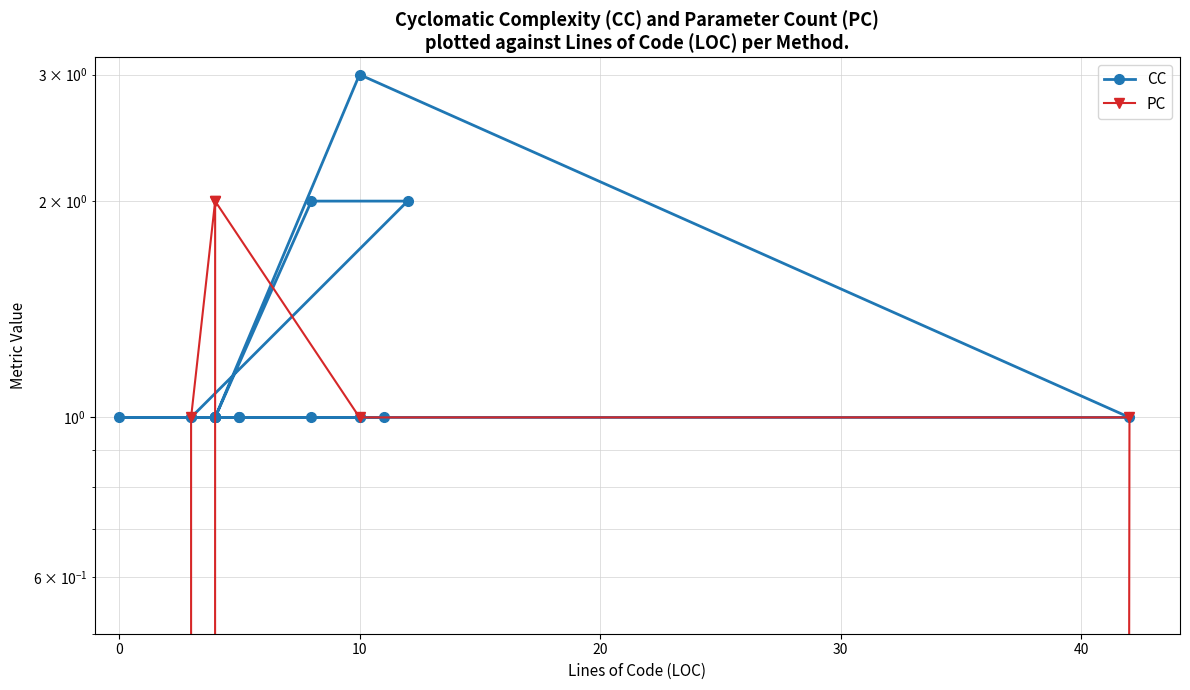

True or false: CC has more than 0 points higher than both neighbors.

True